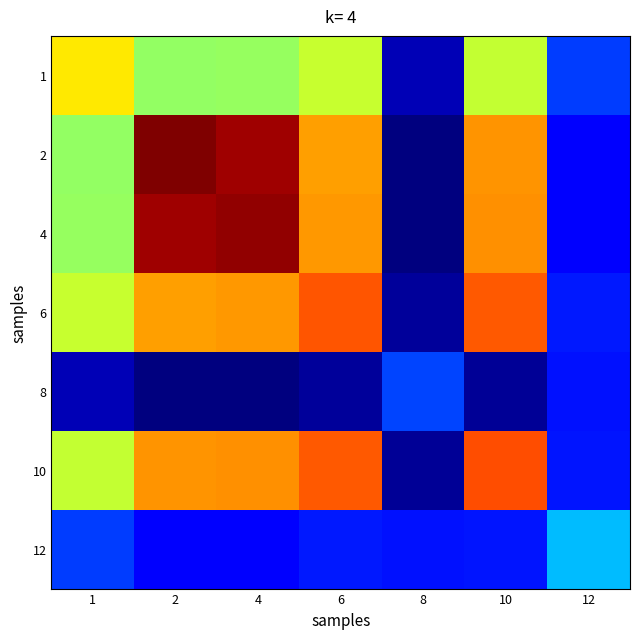

Reading left to right, transcribe all the data shown in this chart.

1: 1=0.7	2=0.5	4=0.5	6=0.6	8=0.0	10=0.6	12=0.2
2: 1=0.5	2=1.0	4=1.0	6=0.7	8=0.0	10=0.8	12=0.1
4: 1=0.5	2=1.0	4=1.0	6=0.7	8=0.0	10=0.8	12=0.1
6: 1=0.6	2=0.7	4=0.7	6=0.8	8=0.0	10=0.8	12=0.1
8: 1=0.0	2=0.0	4=0.0	6=0.0	8=0.2	10=0.0	12=0.1
10: 1=0.6	2=0.8	4=0.8	6=0.8	8=0.0	10=0.8	12=0.1
12: 1=0.2	2=0.1	4=0.1	6=0.1	8=0.1	10=0.1	12=0.3